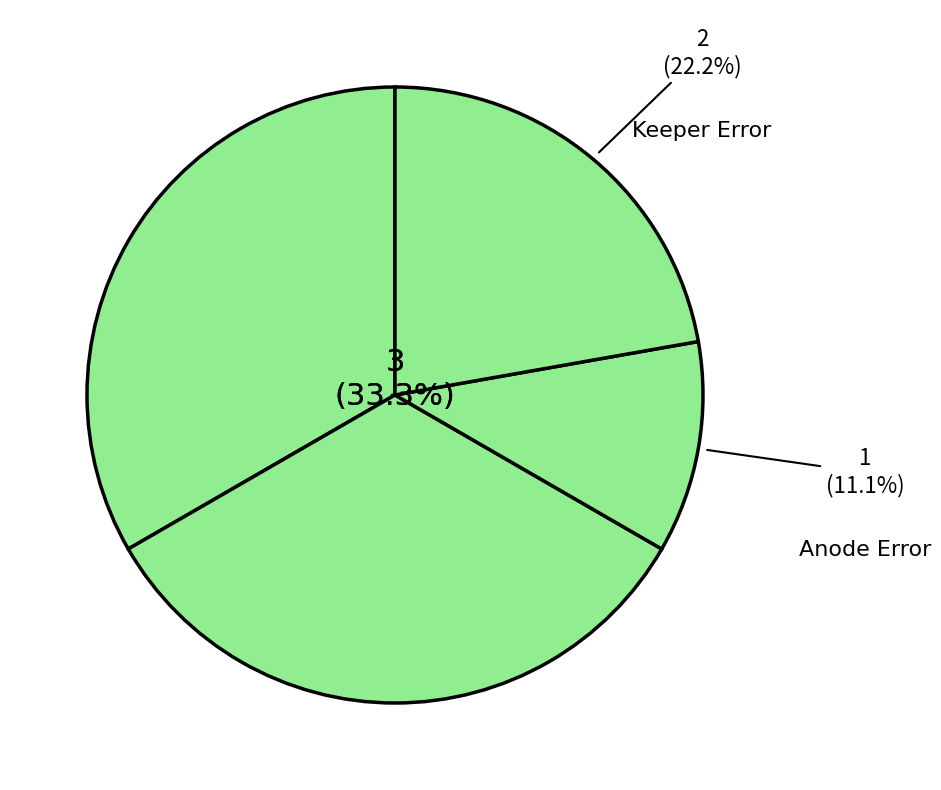

How many slices are in this pie chart?

4